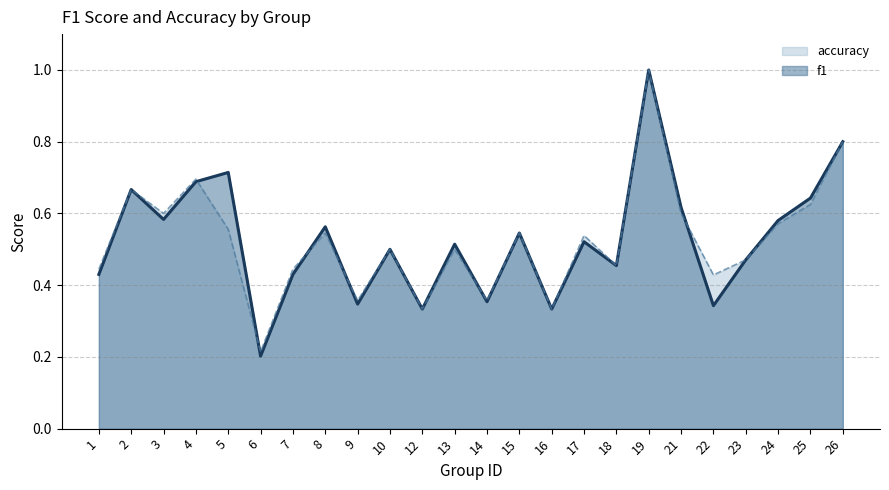

What is the difference between the maximum and second lowest values in the accuracy series?

0.7